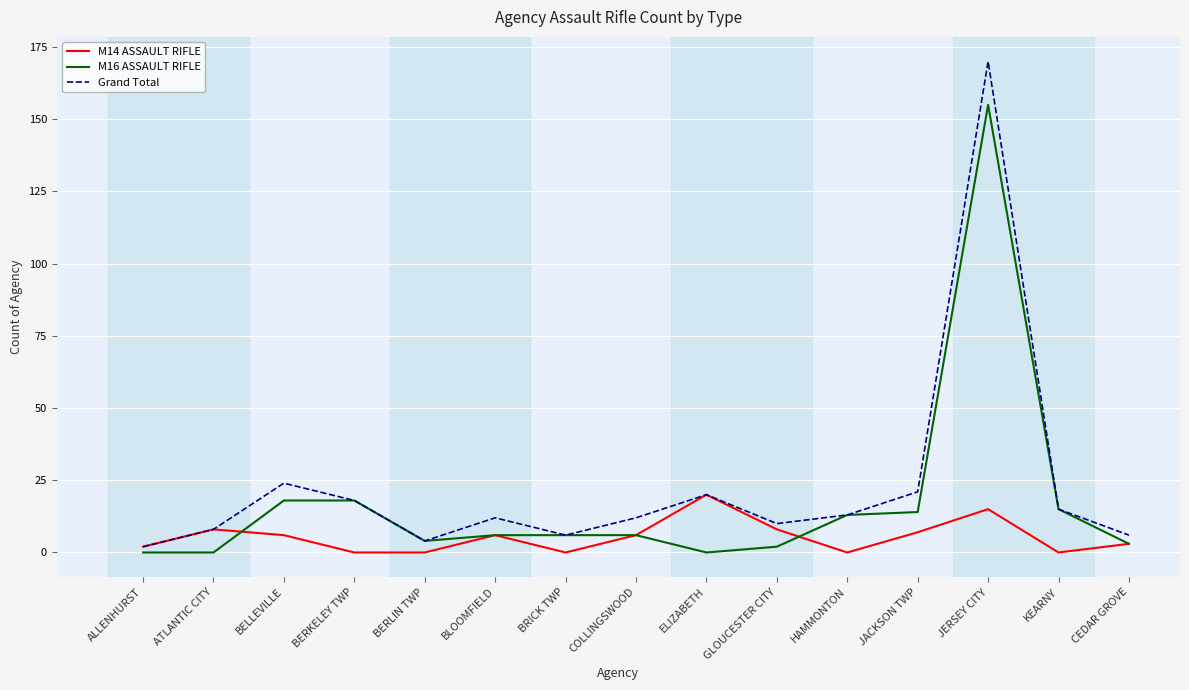

What is the difference between the highest and lowest values at BLOOMFIELD?

6